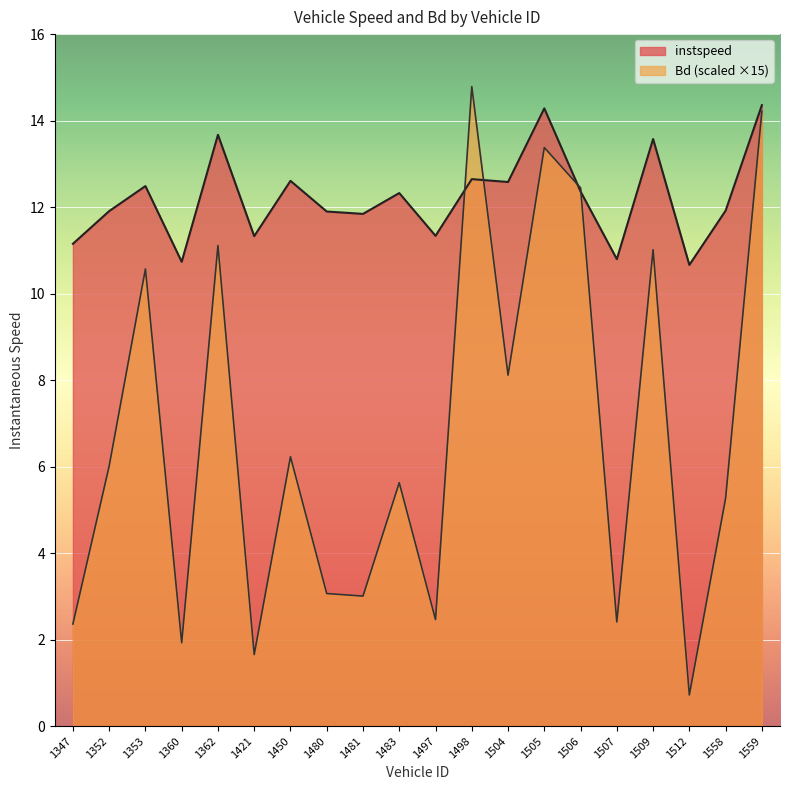

How many times do Bd and instspeed cross each other?

4